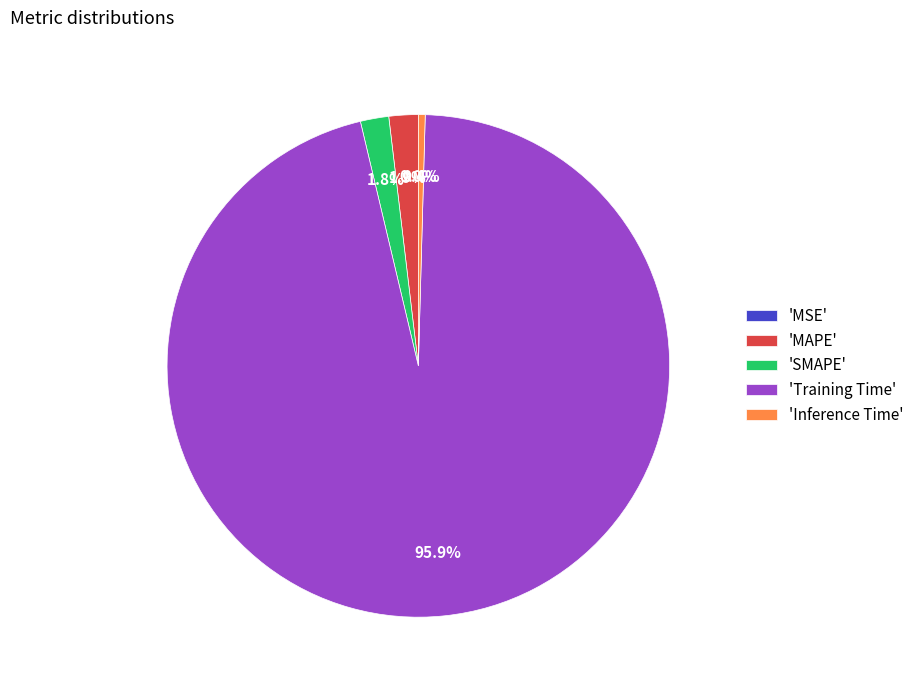

Is 'Training Time' the majority of the pie?

Yes